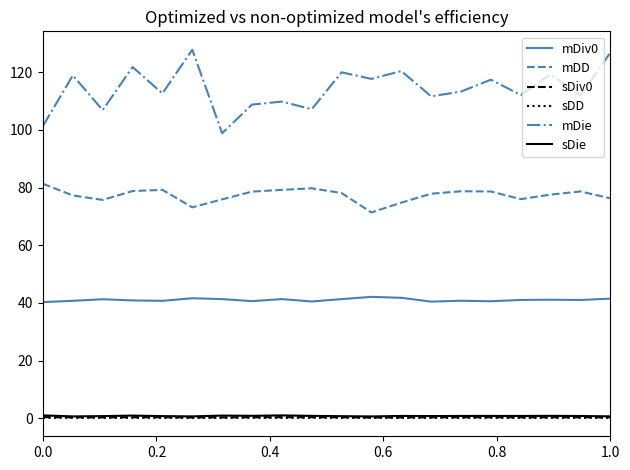

What is the average value of the mDie series?

114.2